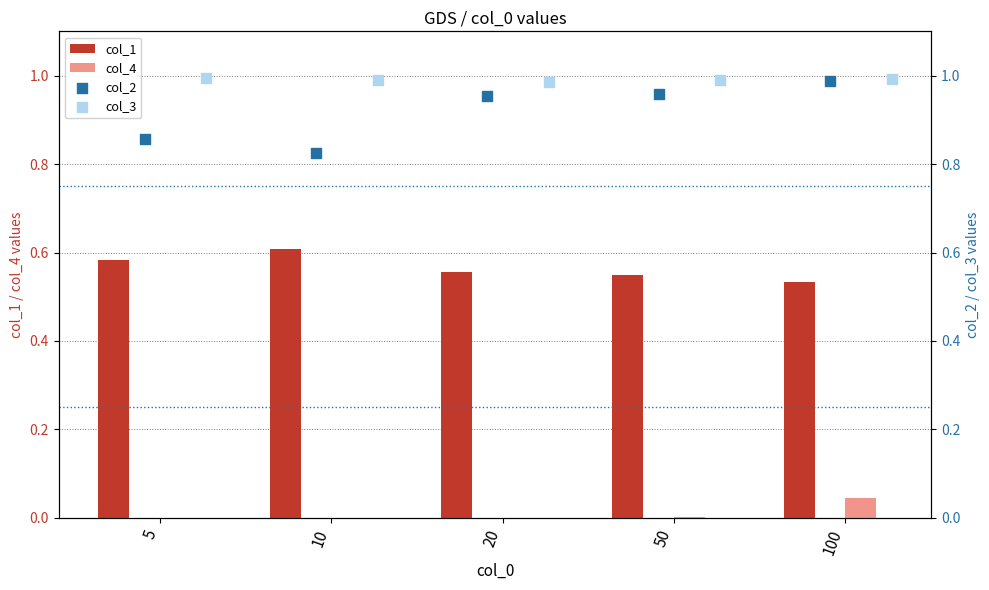

Which series reaches the minimum Y coordinate?

col_4